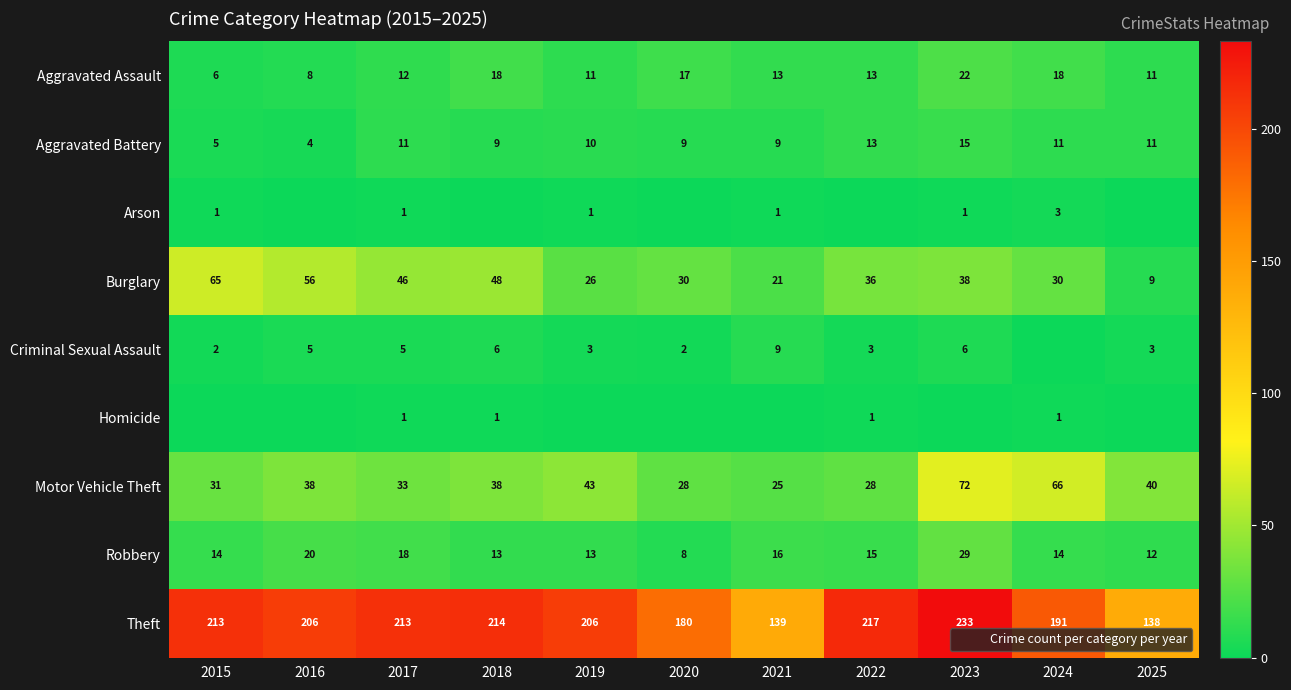

What is the sum of all Aggravated Assault values?

149